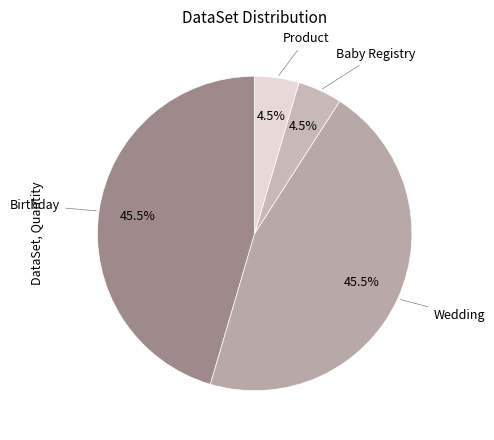

How many segments does this pie chart have?

4